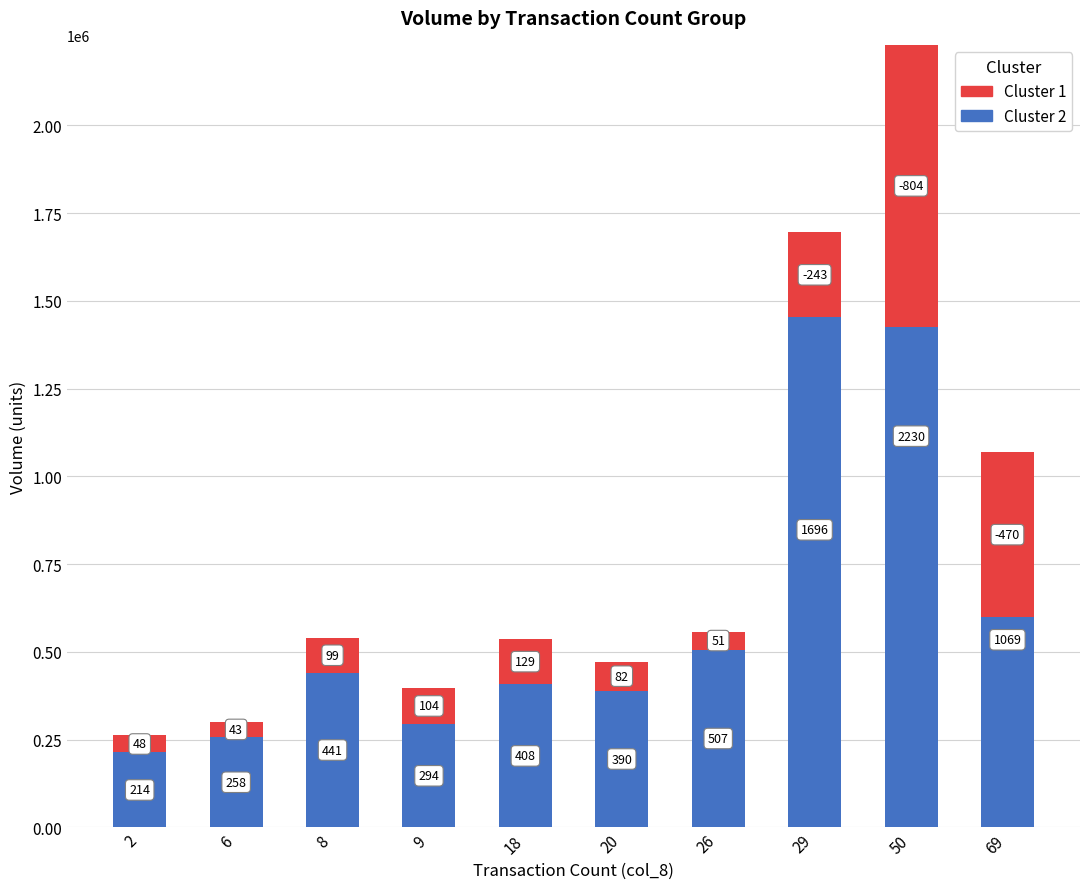

What are all the series names shown in the legend?

Cluster 2, Cluster 1